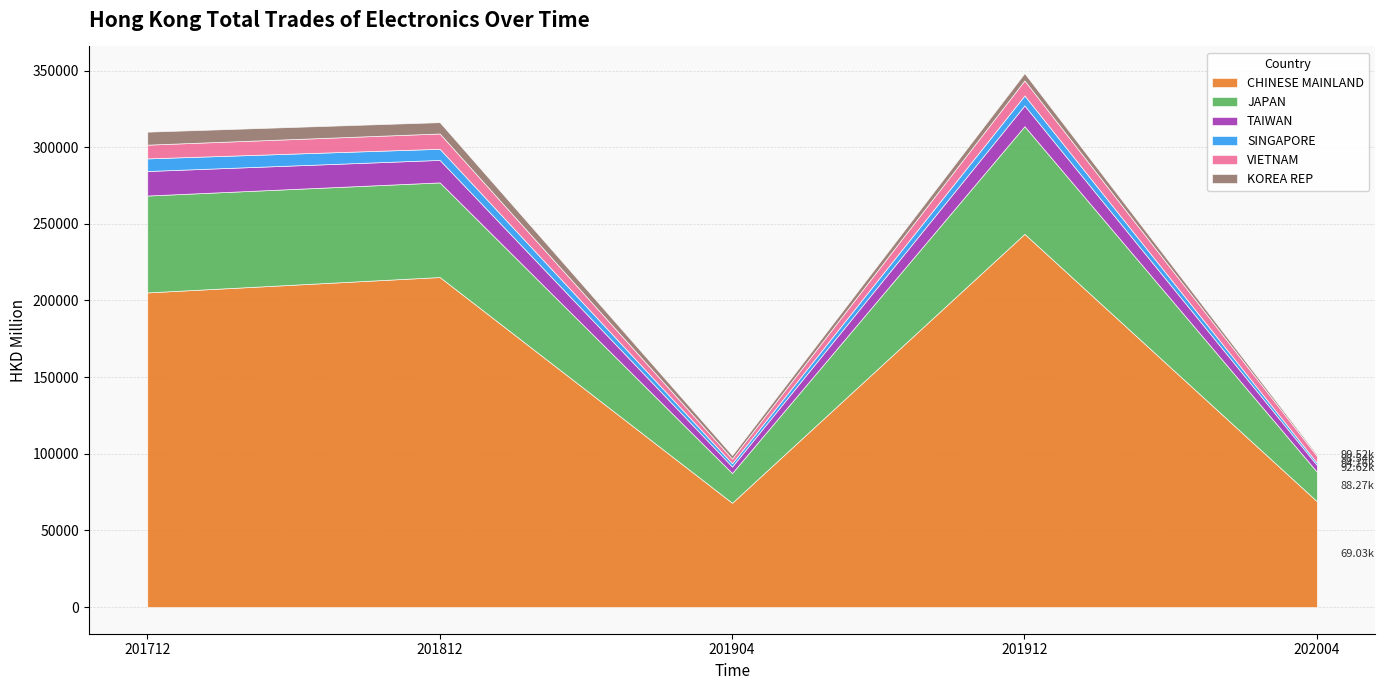

Reading left to right, what are all the values shown in this chart?

CHINESE MAINLAND: 205257.7	215302.9	68005.2	243460.1	69026.1
JAPAN: 63203.9	61721.9	19411.2	70241.5	19239.7
TAIWAN: 16000.4	14675.0	4245.9	13547.1	4354.6
SINGAPORE: 8218.7	7260.3	2154.9	6515.8	1535.1
VIETNAM: 8975.3	9981.4	2997.9	9801.0	4384.8
KOREA REP: 8466.0	7380.8	2292.2	4746.7	976.4